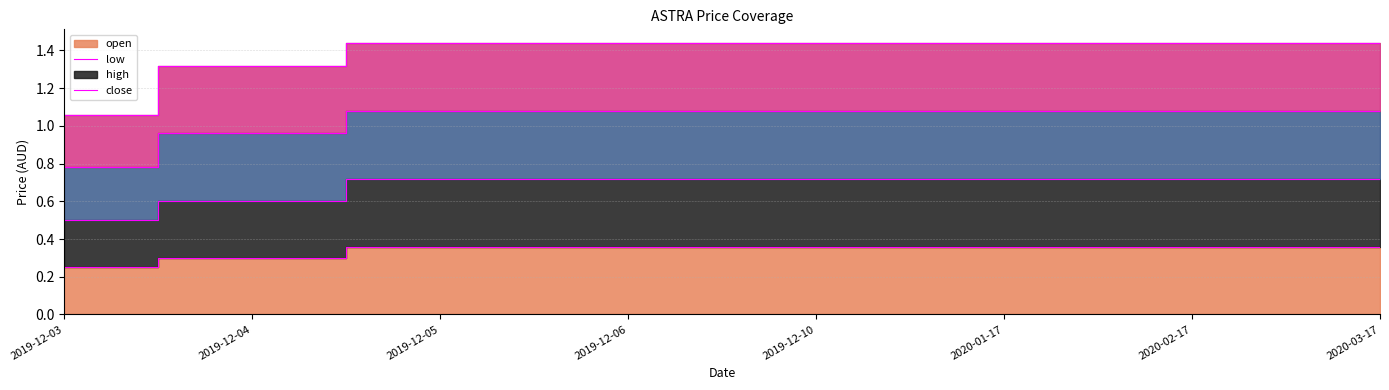

How many lines are shown in the chart?

2